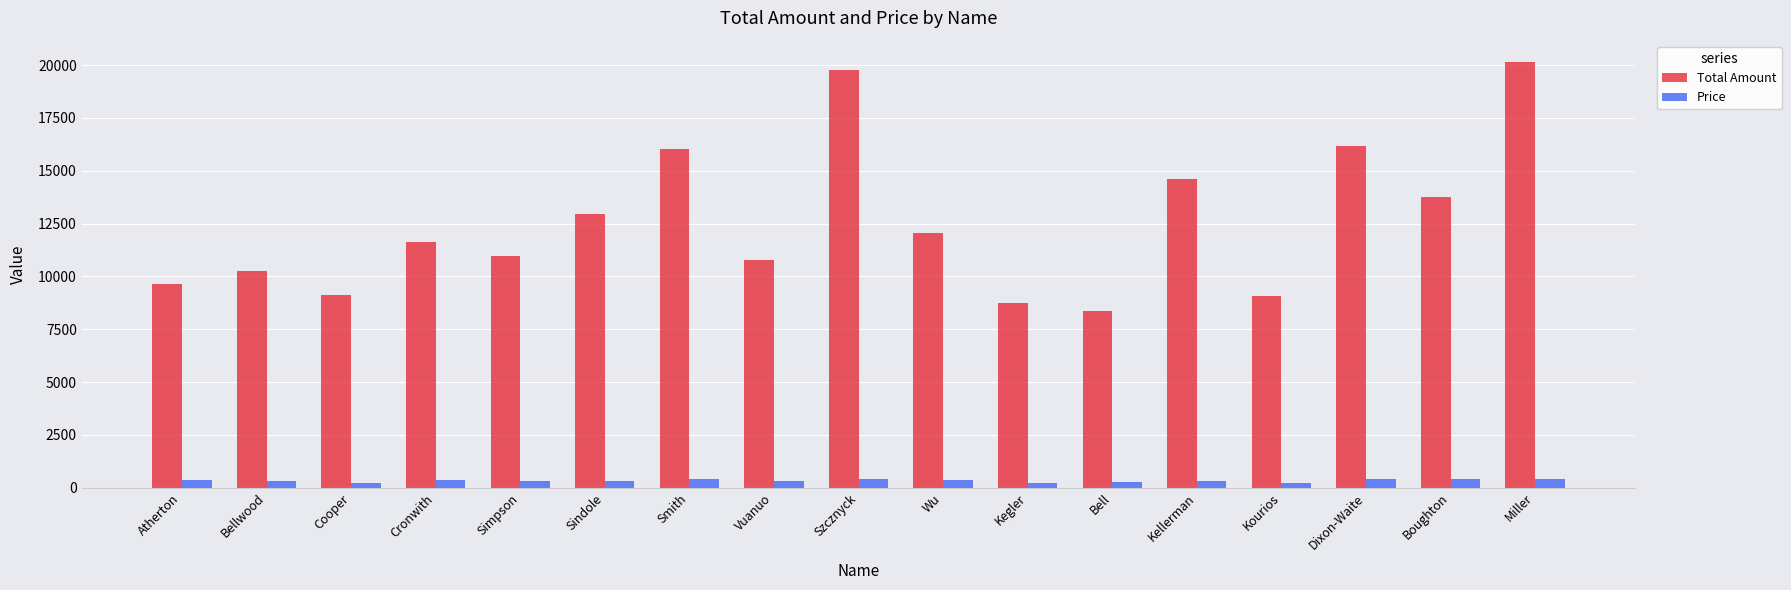

How many values in the Total Amount series are below 11628?

8